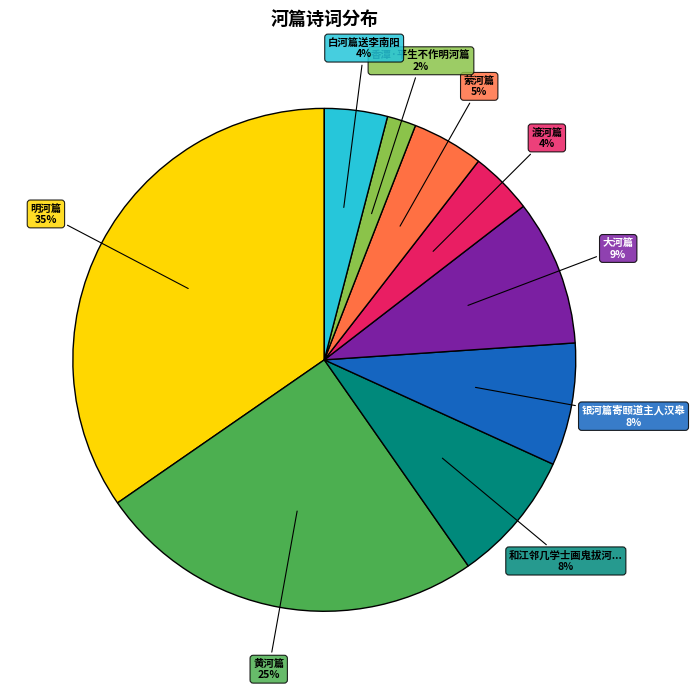

How many slices are in this pie chart?

9